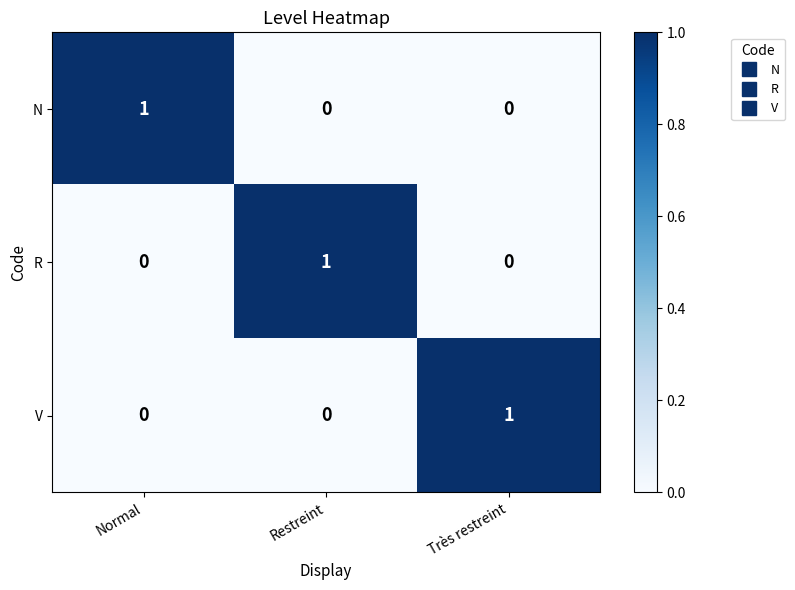

At which label does V reach its peak?

Très restreint